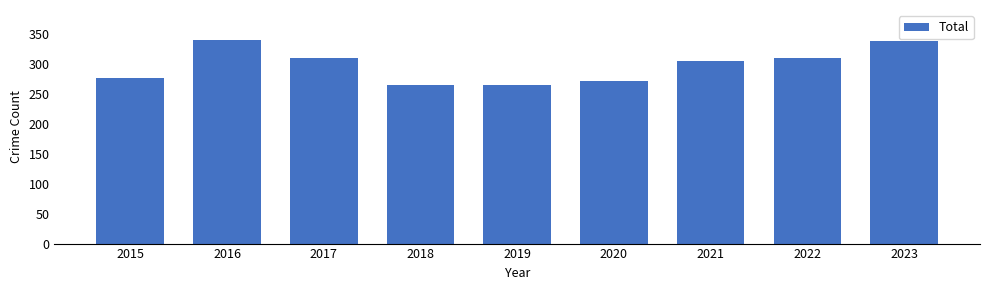

What is the difference between the maximum and second lowest values?

74